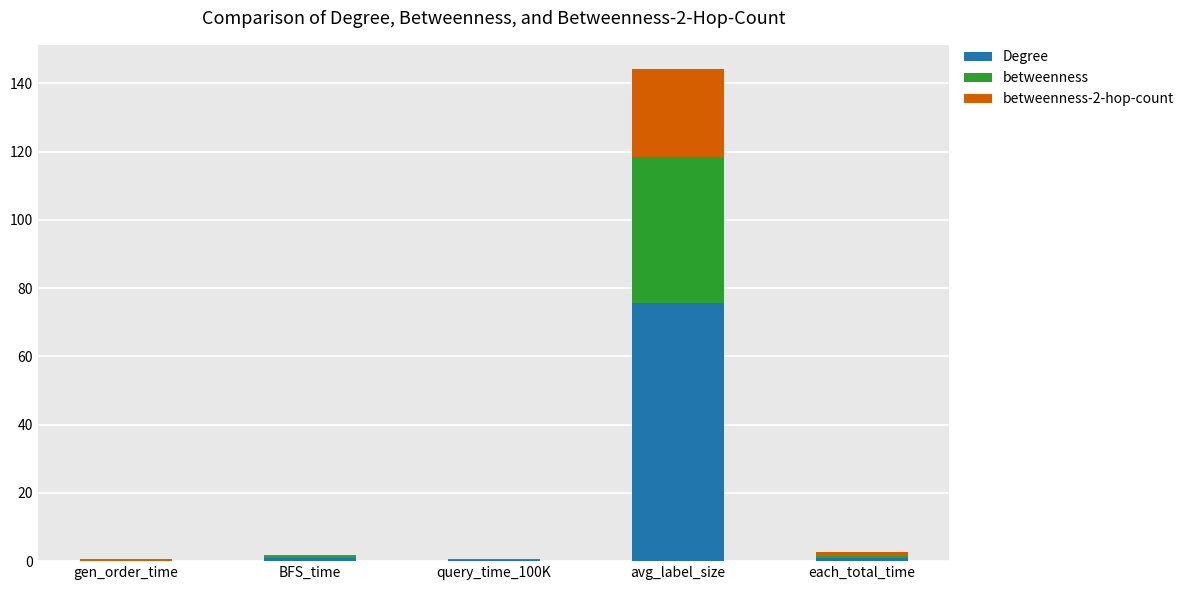

What is the approximate value of Degree at avg_label_size?

75.6